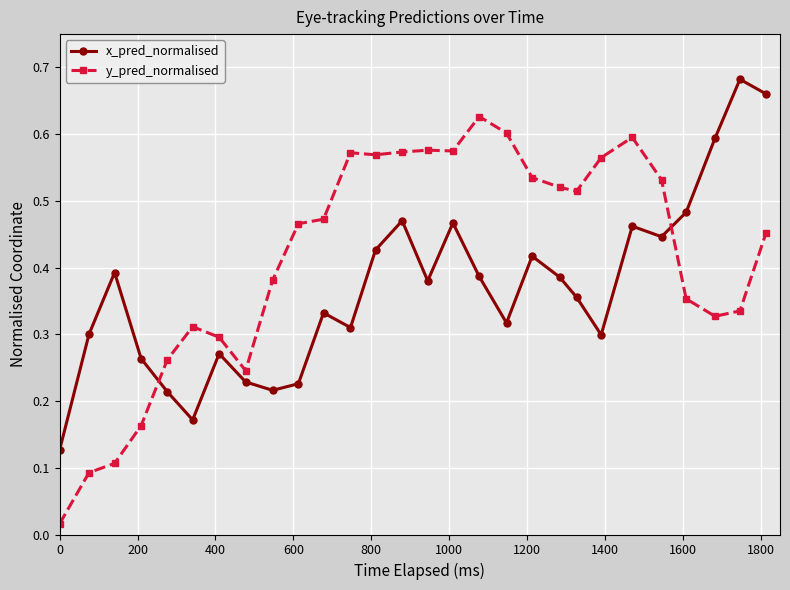

At how many categories does at least one series exceed 0?

28